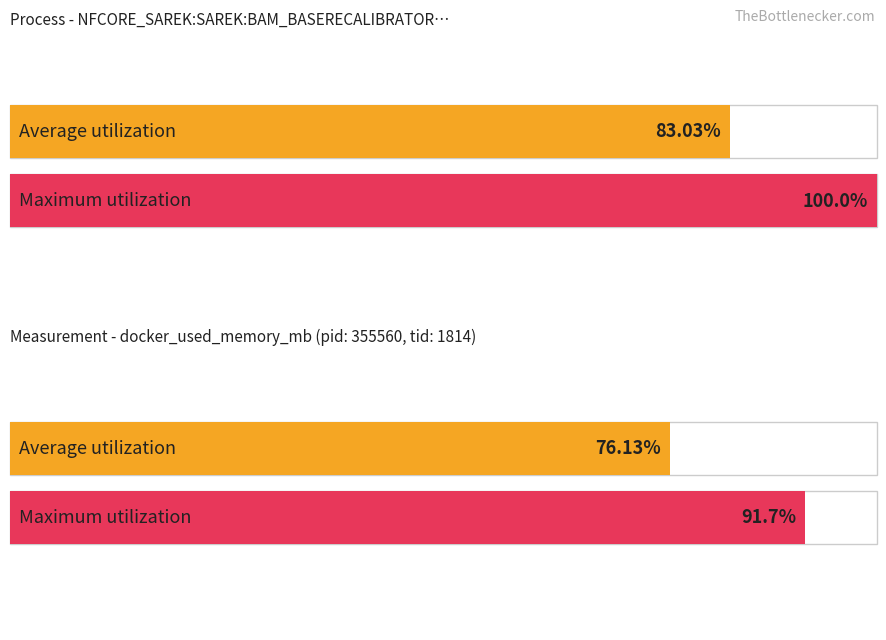

At 6, list the series in order from largest to smallest.

Maximum utilization, Average utilization